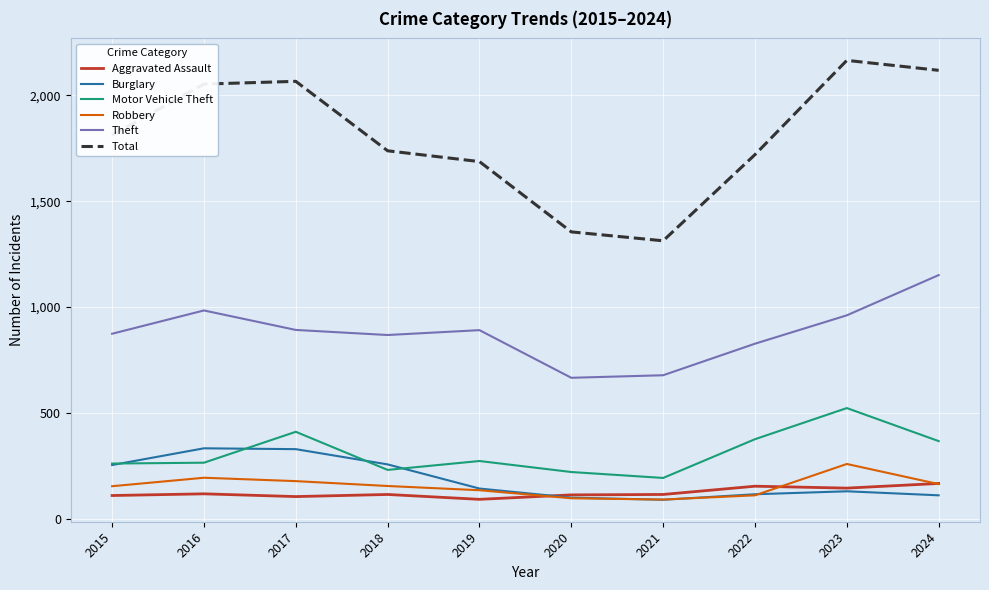

What is the total value across all series at 2022?

3304